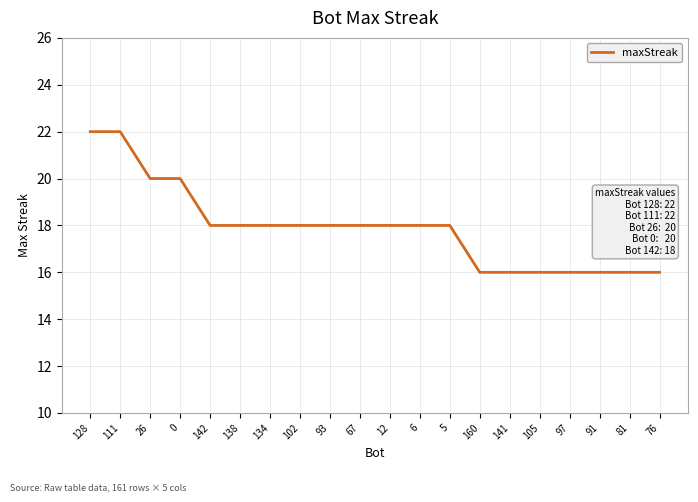

The value at 128 is 36. True or false?

False